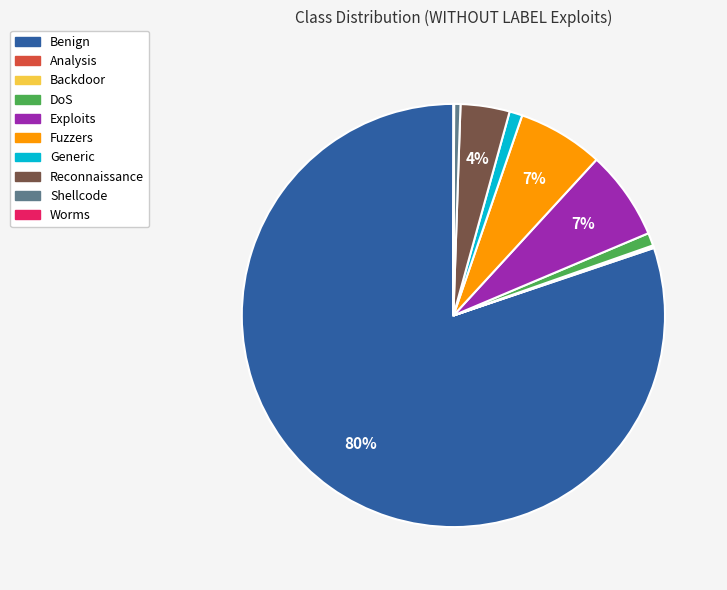

Between Fuzzers and Benign, which is larger?

Benign